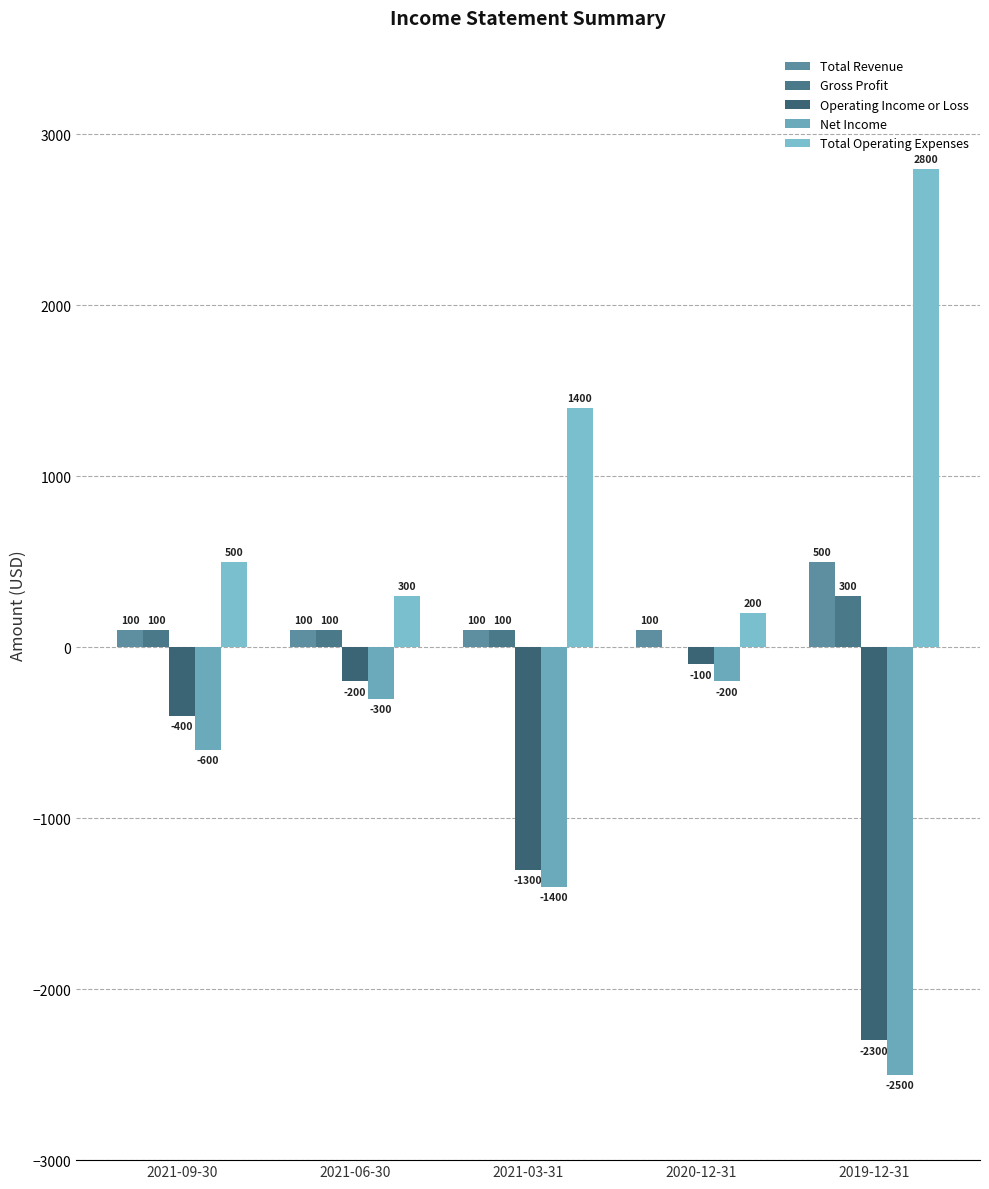

True or false: Gross Profit has a value of 100 at 2021-06-30.

True